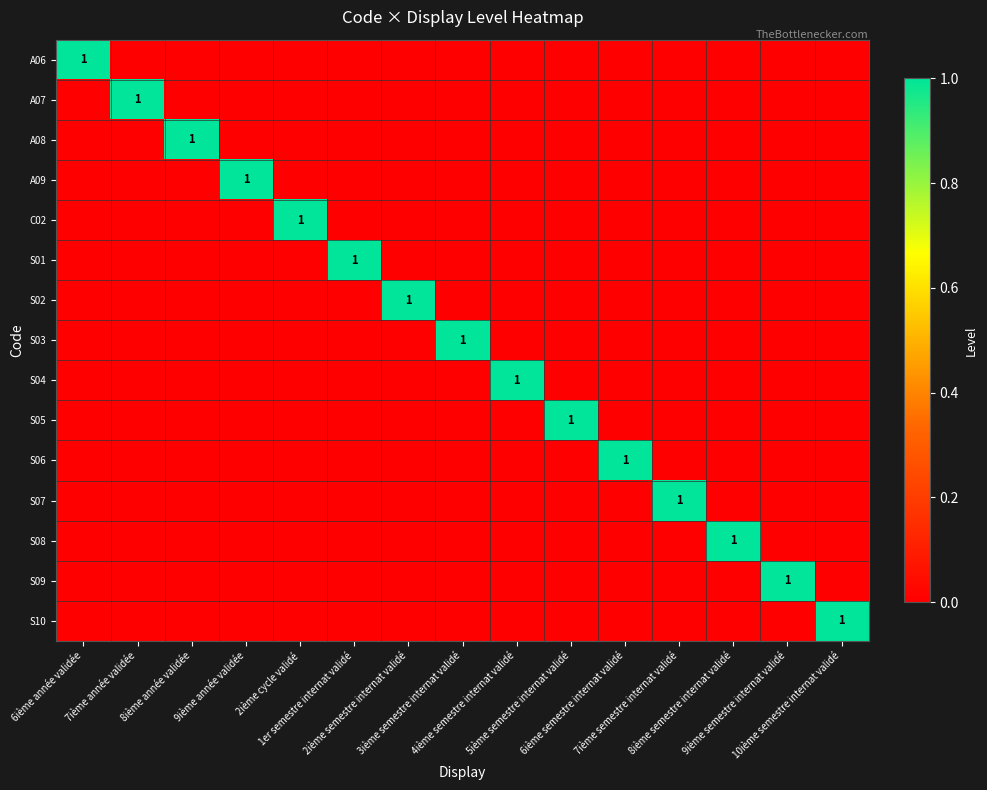

What is the total value across all series at 2ième semestre internat validé?

1